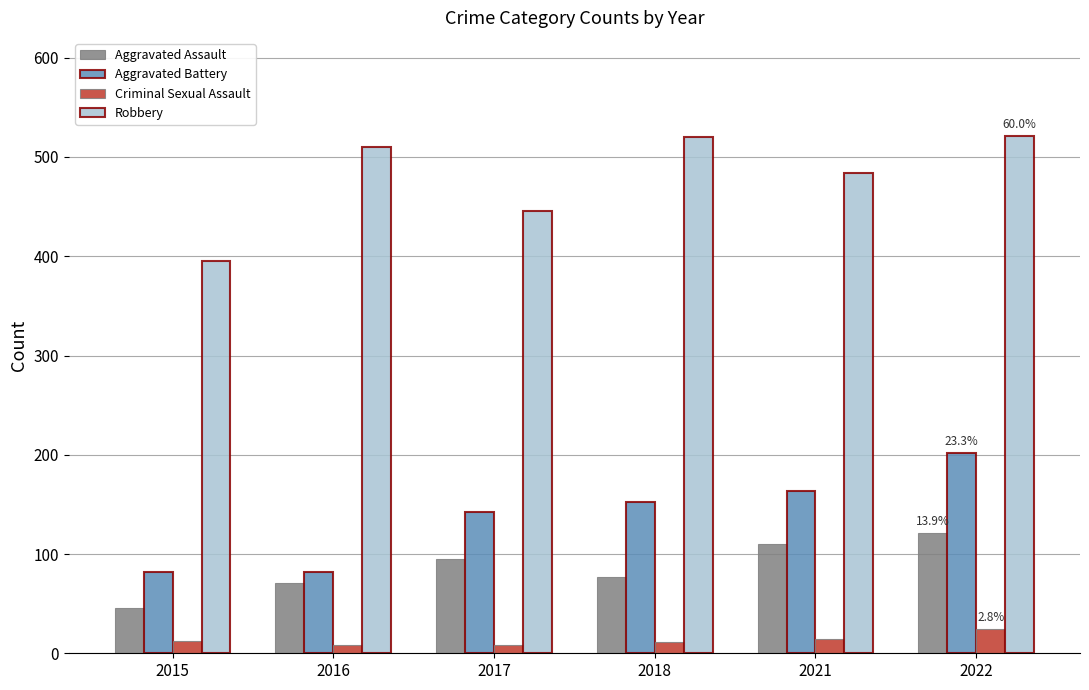

What are all the series names shown in the legend?

Aggravated Assault, Aggravated Battery, Criminal Sexual Assault, Robbery